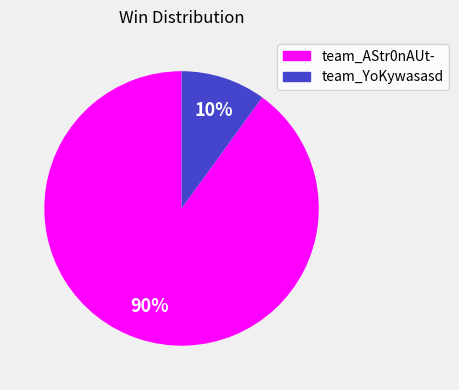

Is the sum of team_YoKywasasd and team_AStr0nAUt- greater than half?

Yes